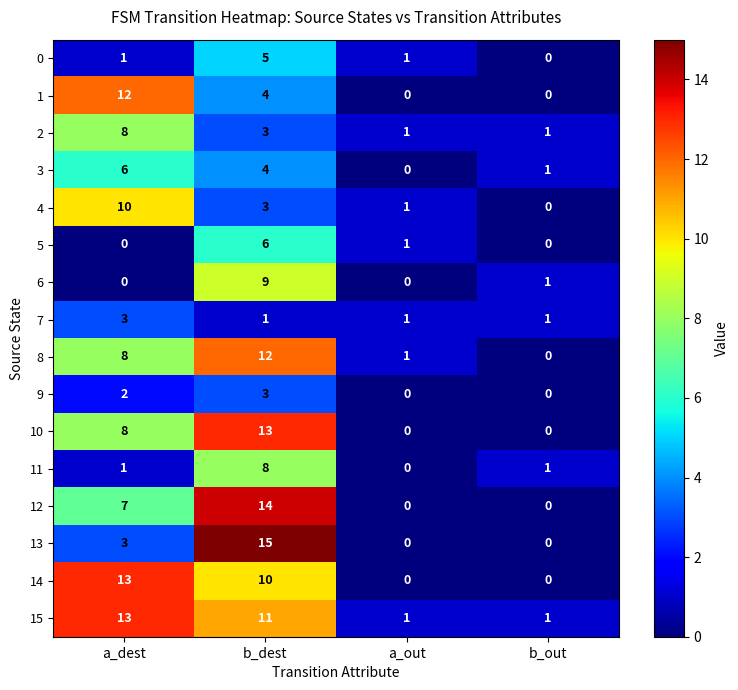

What is the sum of all 3 values?

11